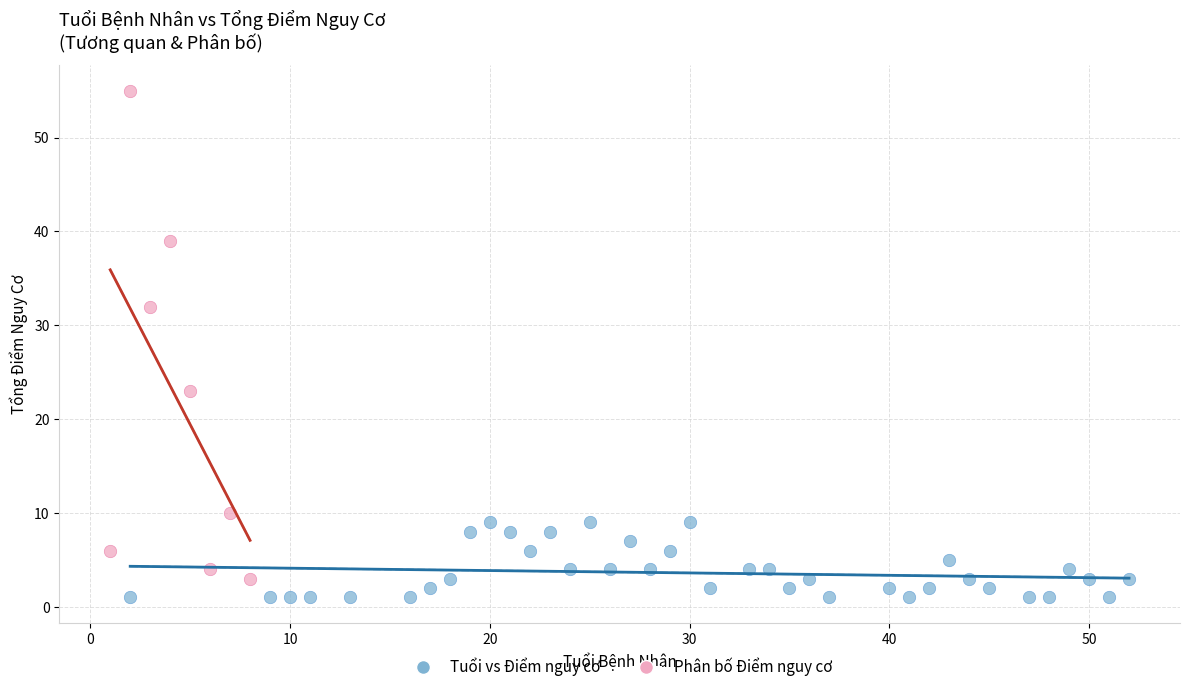

Which series reaches the maximum Y coordinate?

Phân bố Điểm nguy cơ